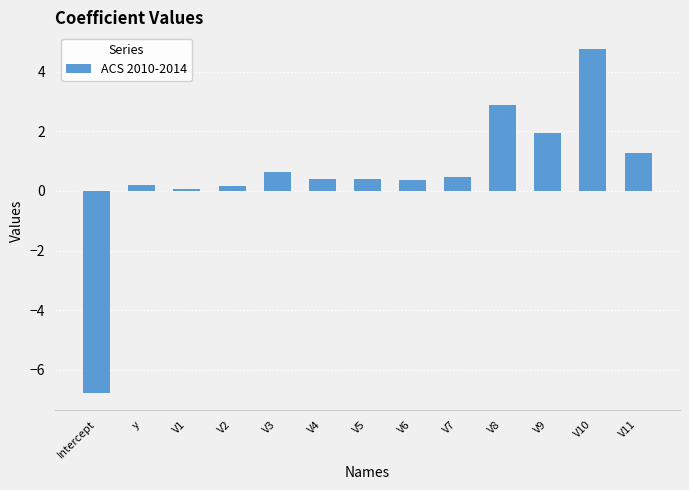

How many negative values are there?

1